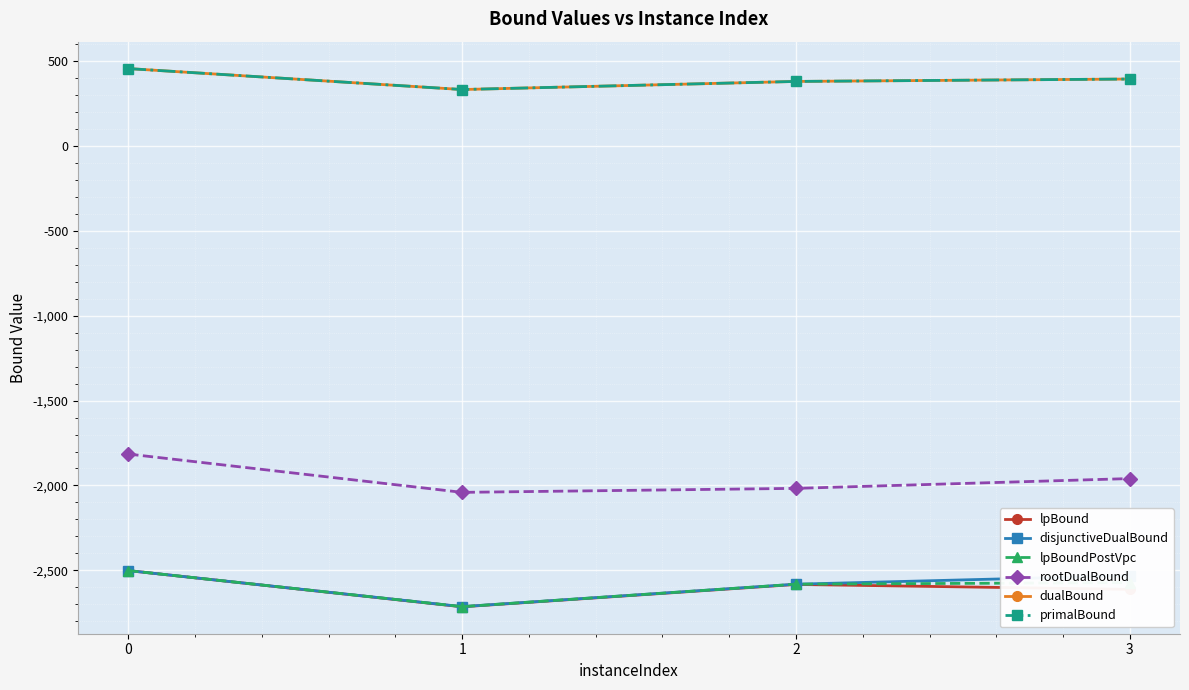

How many lines are shown in the chart?

6